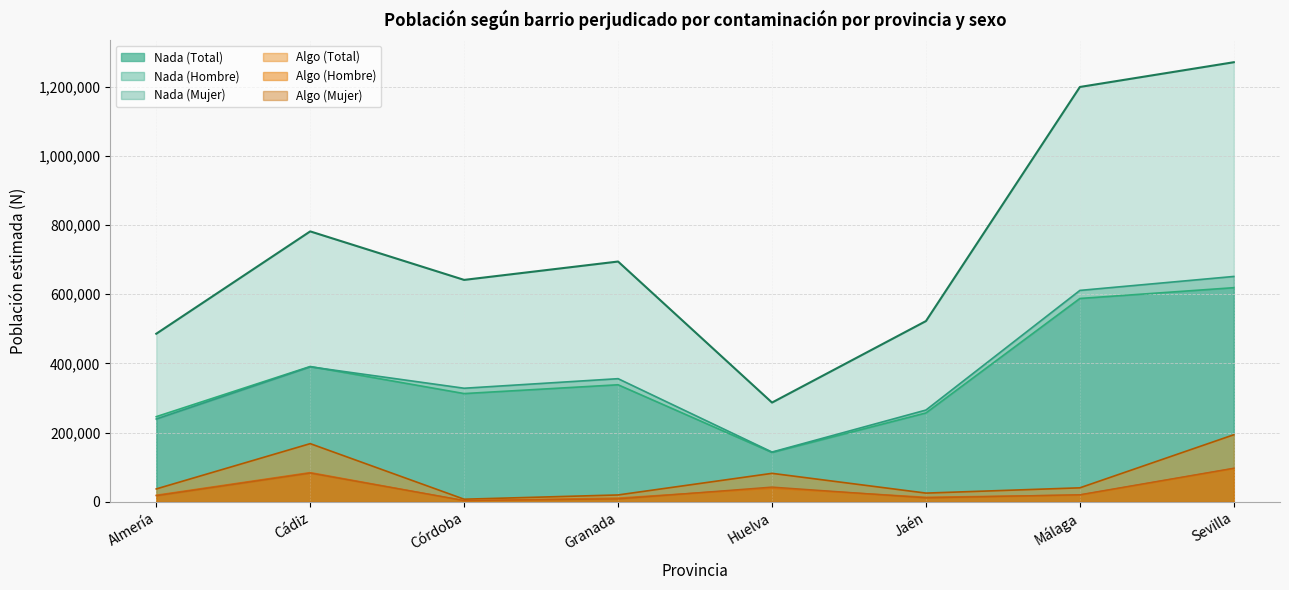

What is the minimum value for Nada (Total)?

287062